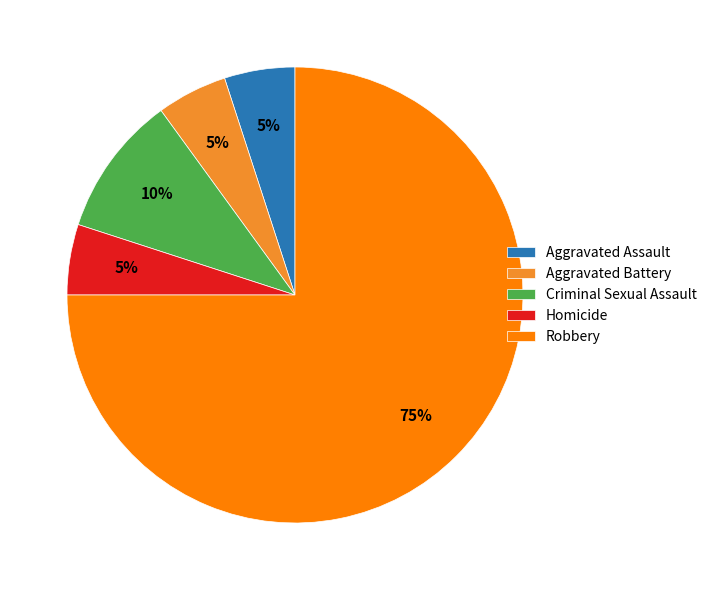

Which category accounts for the majority?

Robbery